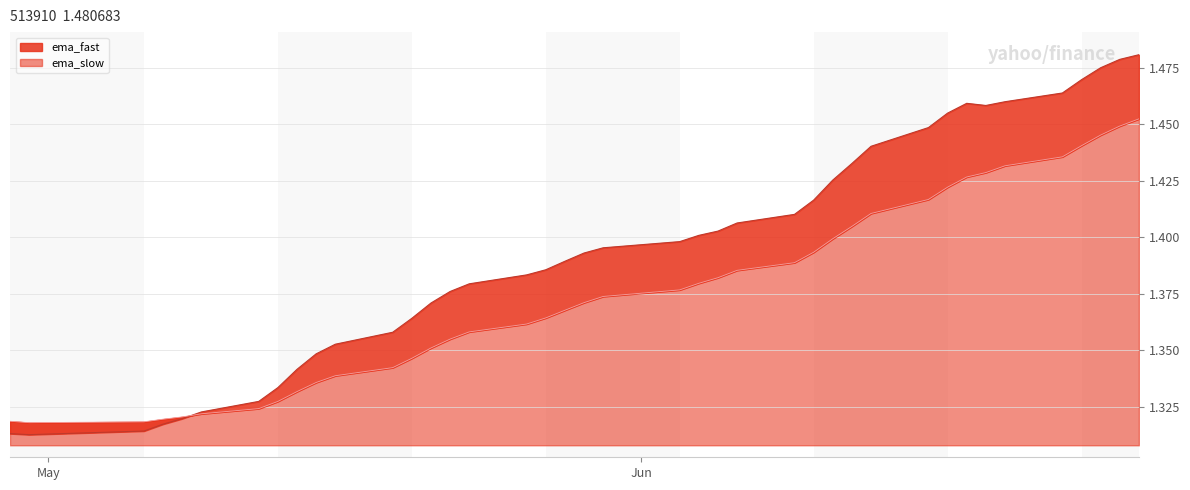

Reading left to right, what are all the values shown in this chart?

ema_fast: 2025-06-27=1.3	2025-06-26=1.3	2025-06-25=1.3	2025-06-24=1.3	2025-06-23=1.3	2025-06-20=1.3	2025-06-19=1.3	2025-06-18=1.3	2025-06-17=1.3	2025-06-16=1.3	2025-06-13=1.4	2025-06-12=1.4	2025-06-11=1.4	2025-06-10=1.4	2025-06-09=1.4	2025-06-06=1.4	2025-06-05=1.4	2025-06-04=1.4	2025-06-03=1.4	2025-05-30=1.4	2025-05-29=1.4	2025-05-28=1.4	2025-05-27=1.4	2025-05-26=1.4	2025-05-23=1.4	2025-05-22=1.4	2025-05-21=1.4	2025-05-20=1.4	2025-05-19=1.4	2025-05-16=1.4	2025-05-15=1.4	2025-05-14=1.5	2025-05-13=1.5	2025-05-12=1.5	2025-05-09=1.5	2025-05-08=1.5	2025-05-07=1.5	2025-05-06=1.5	2025-04-30=1.5	2025-04-29=1.5
ema_slow: 2025-06-27=1.3	2025-06-26=1.3	2025-06-25=1.3	2025-06-24=1.3	2025-06-23=1.3	2025-06-20=1.3	2025-06-19=1.3	2025-06-18=1.3	2025-06-17=1.3	2025-06-16=1.3	2025-06-13=1.3	2025-06-12=1.3	2025-06-11=1.3	2025-06-10=1.4	2025-06-09=1.4	2025-06-06=1.4	2025-06-05=1.4	2025-06-04=1.4	2025-06-03=1.4	2025-05-30=1.4	2025-05-29=1.4	2025-05-28=1.4	2025-05-27=1.4	2025-05-26=1.4	2025-05-23=1.4	2025-05-22=1.4	2025-05-21=1.4	2025-05-20=1.4	2025-05-19=1.4	2025-05-16=1.4	2025-05-15=1.4	2025-05-14=1.4	2025-05-13=1.4	2025-05-12=1.4	2025-05-09=1.4	2025-05-08=1.4	2025-05-07=1.4	2025-05-06=1.4	2025-04-30=1.4	2025-04-29=1.5